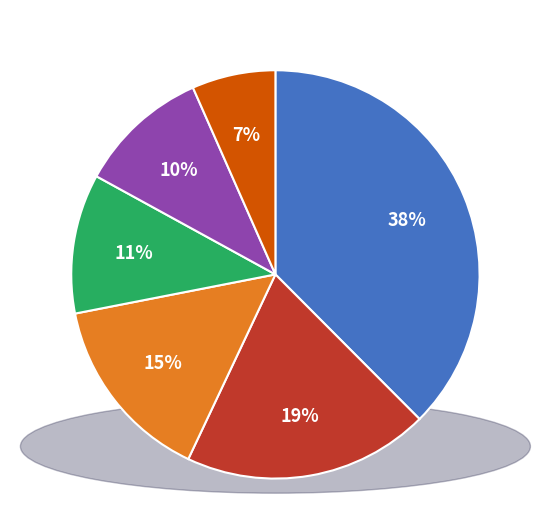

To the nearest percent, what is the difference between the largest and smallest slice percentages?

31%